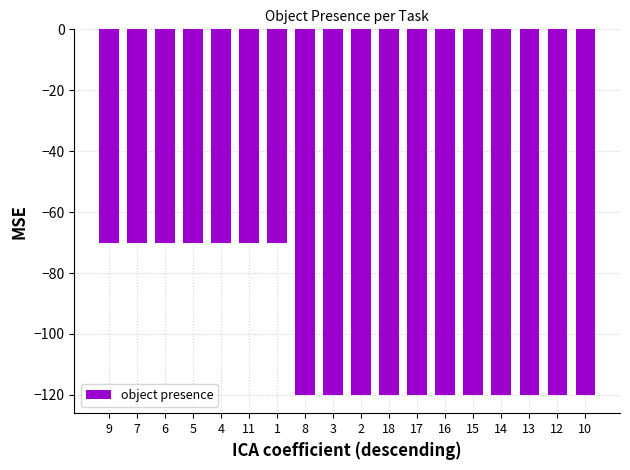

Reading left to right, list all the values displayed in this chart.

-70	-70	-70	-70	-70	-70	-70	-120	-120	-120	-120	-120	-120	-120	-120	-120	-120	-120